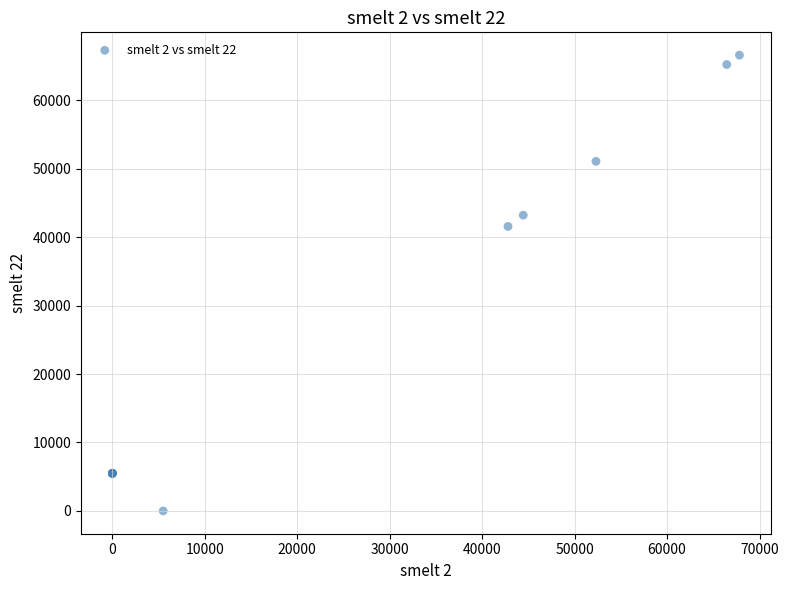

What Y value in the scatter plot is closest to 33302?

41573.3